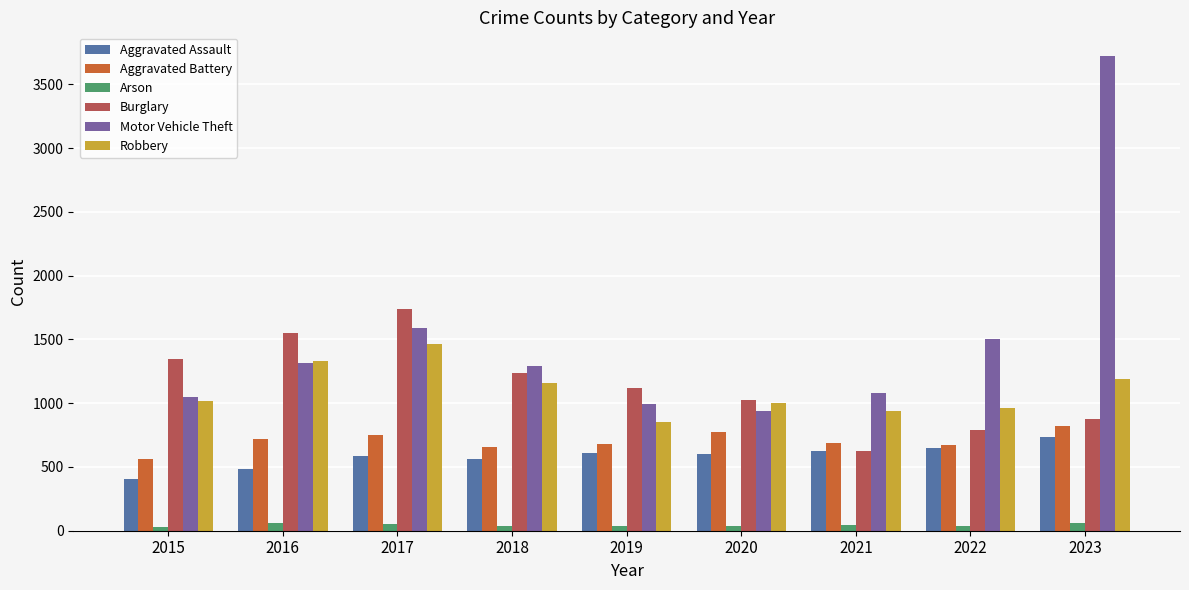

Is the value of Aggravated Assault at 2016 greater than the value of Aggravated Battery at 2022?

No